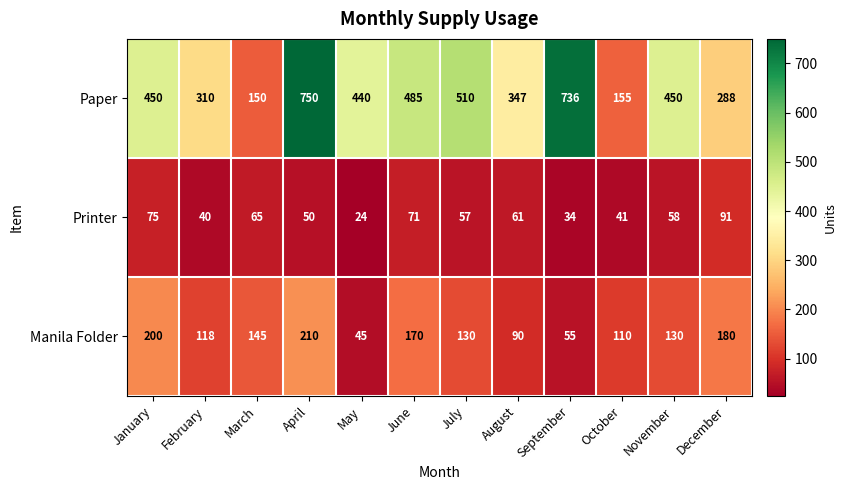

At which category is the sum across all series the highest?

April